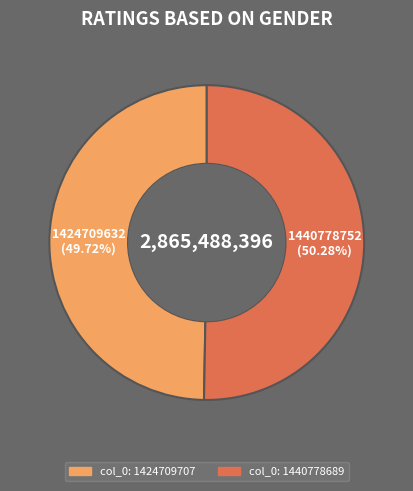

Does any single category account for the majority?

Yes